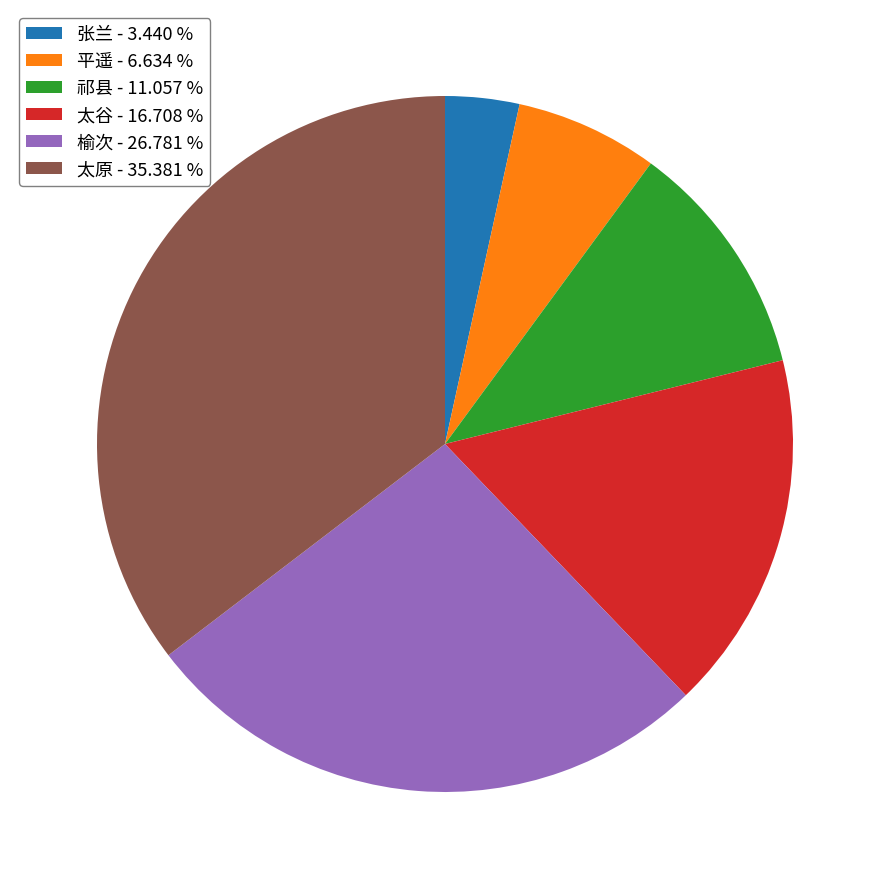

Is the sum of 榆次 - 26.781 % and 太谷 - 16.708 % greater than half?

No